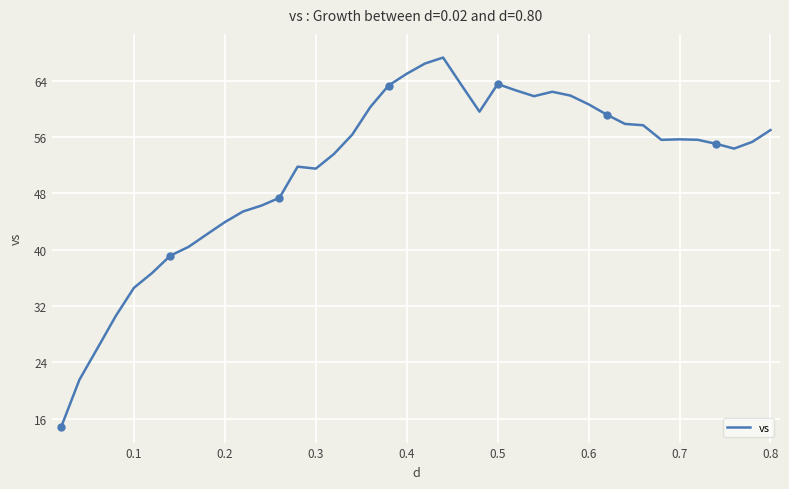

What is the maximum value for vs?

67.3